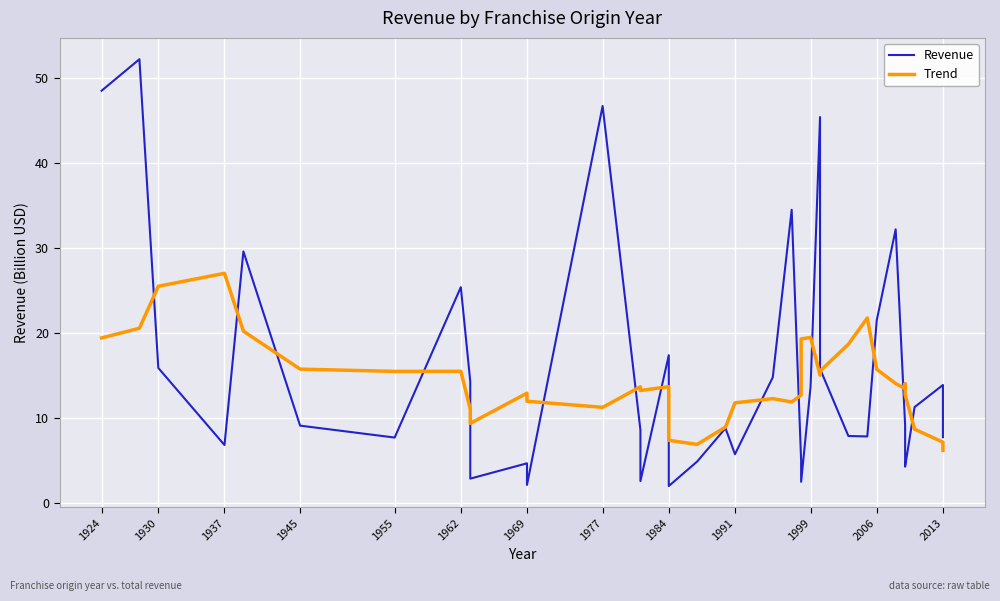

True or false: Revenue has more than 0 interior local peaks.

True